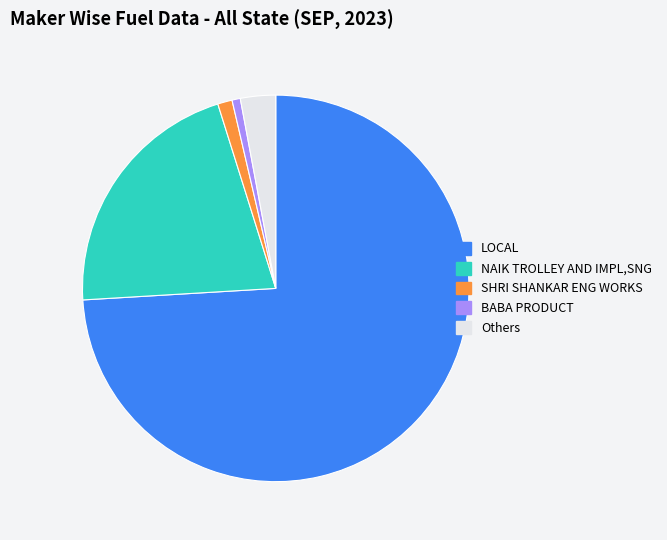

Approximately how many times larger is the value at Others compared to SHRI SHANKAR ENG WORKS?

2.4